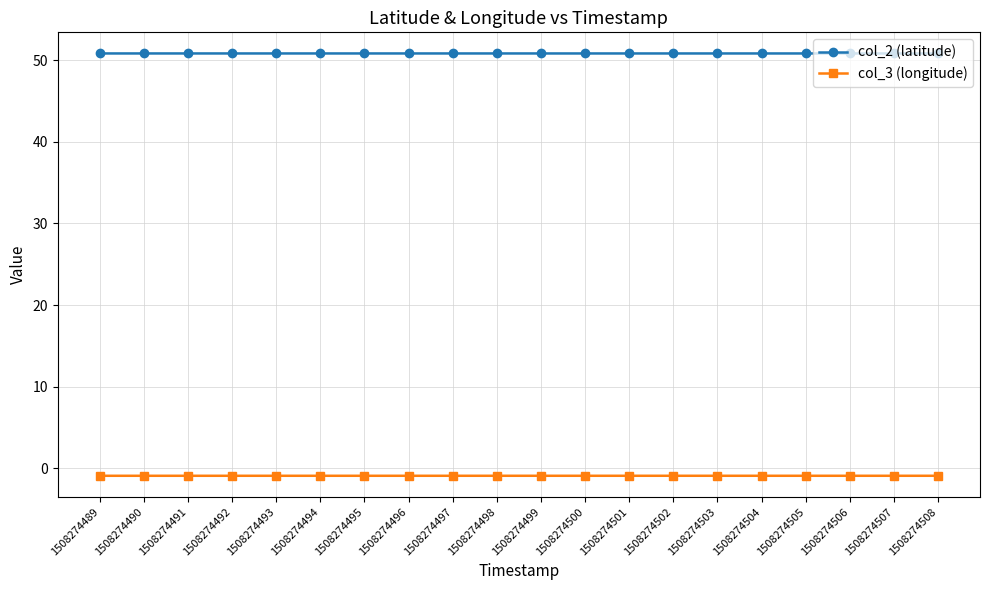

List the series in order of their peak value, highest first.

col_2 (latitude), col_3 (longitude)